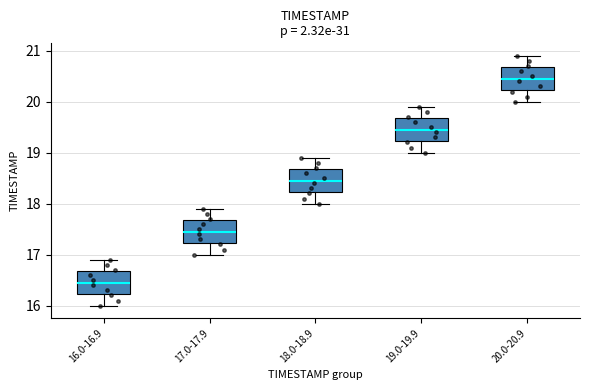

Reading left to right, transcribe this box plot: for each box, give where its median line is, the range the box spans, and where its two whiskers end, as read against the y-axis. The values are not printed on the chart, so give them approximately, as read against the axis.

16.0-16.9: median 16.5, box 16.2 to 16.7, whiskers 16.0 to 16.9
17.0-17.9: median 17.5, box 17.2 to 17.7, whiskers 17.0 to 17.9
18.0-18.9: median 18.5, box 18.2 to 18.7, whiskers 18.0 to 18.9
19.0-19.9: median 19.5, box 19.2 to 19.7, whiskers 19.0 to 19.9
20.0-20.9: median 20.5, box 20.2 to 20.7, whiskers 20.0 to 20.9